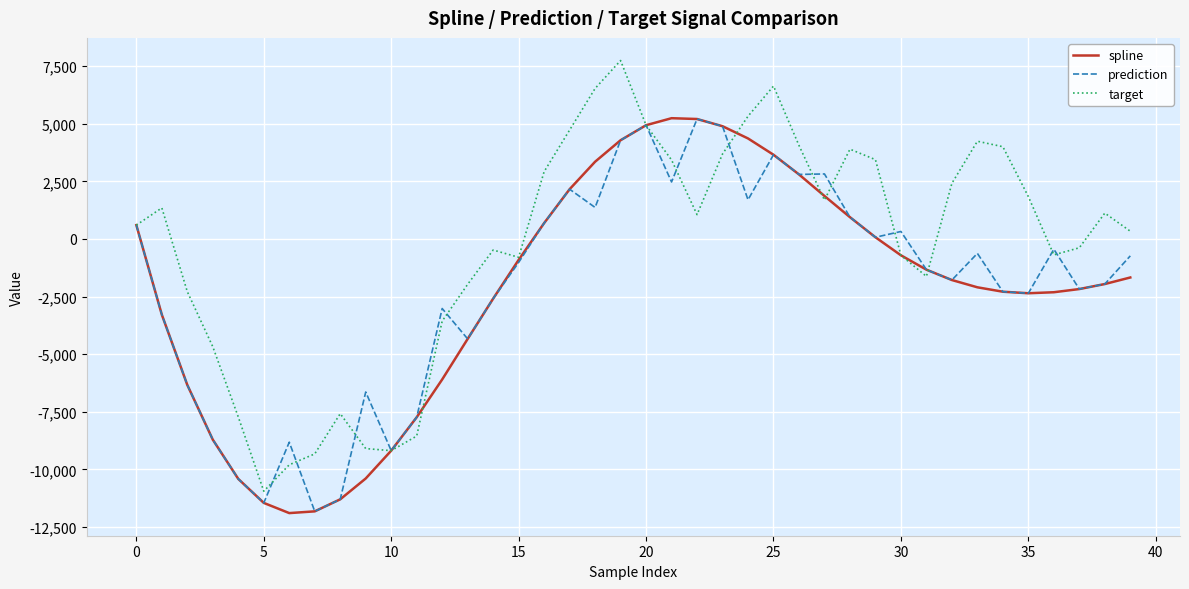

Which series has the largest total across all categories?

target